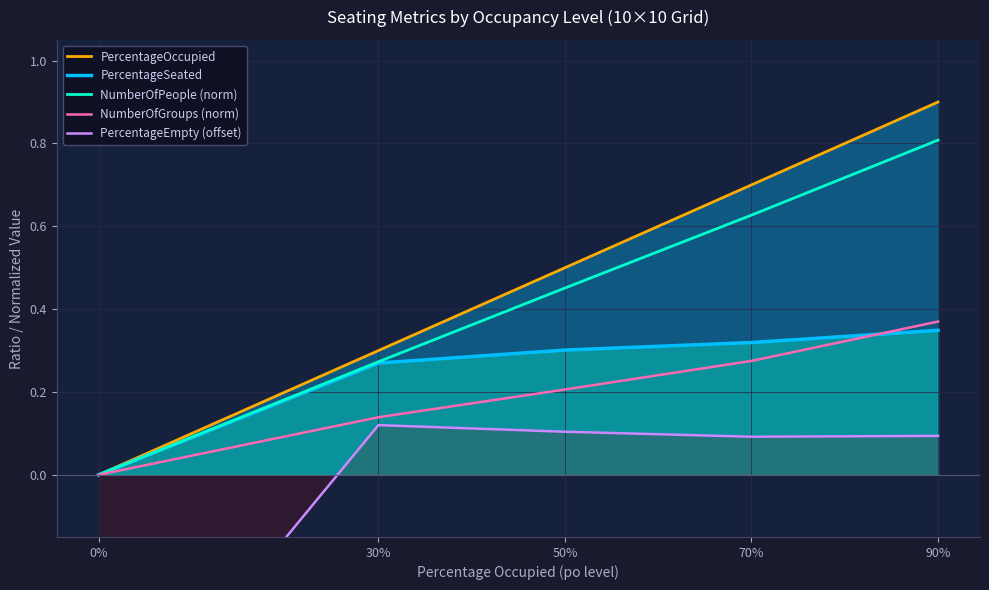

How many values in NumberOfPeople (norm) are above zero?

4